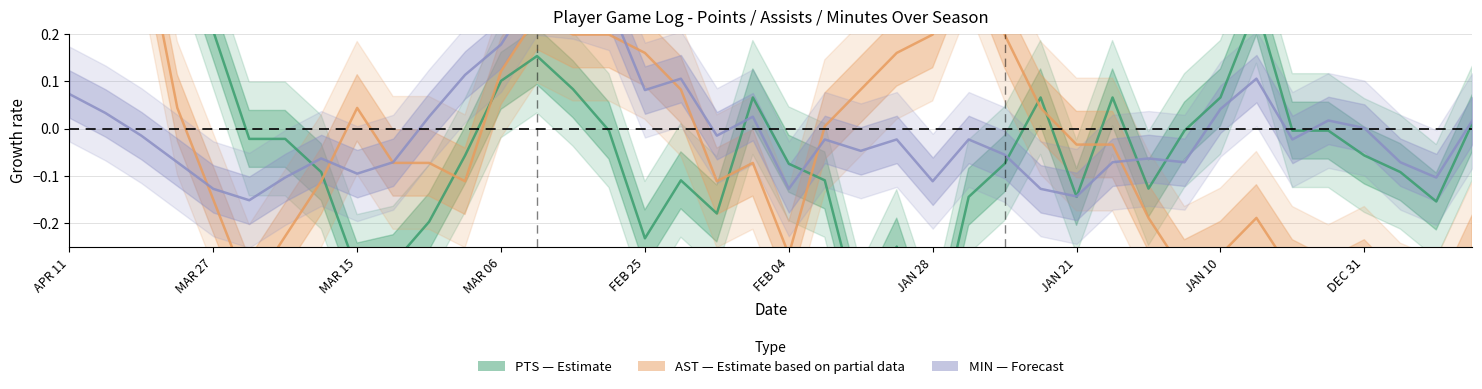

List the series in order of their peak value, highest first.

AST (Partial), PTS (Estimate), MIN (Forecast)